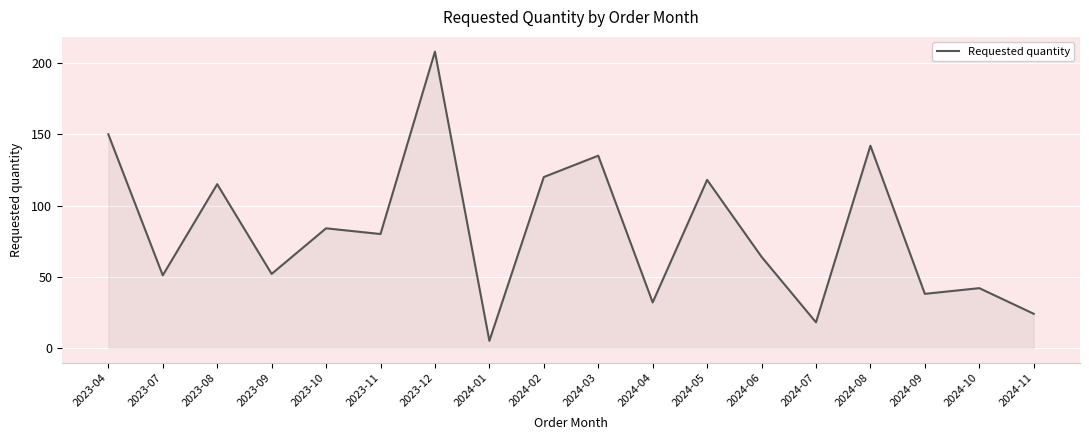

Which category has the lowest value across all series?

2024-01